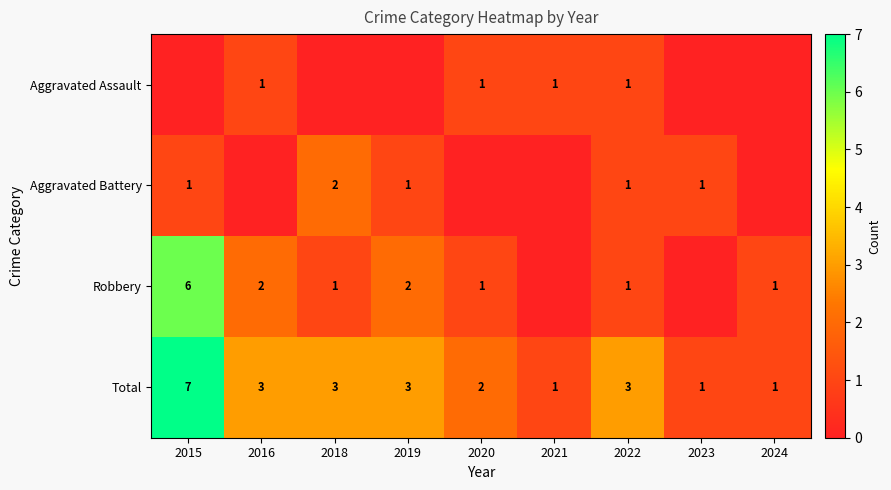

Is the value of Robbery at 2015 greater than the value of Aggravated Assault at 2020?

Yes